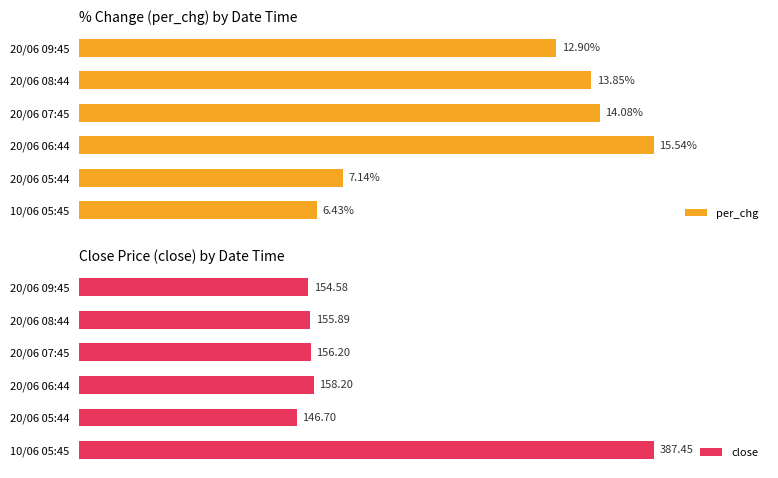

How many bars are there in each group?

2